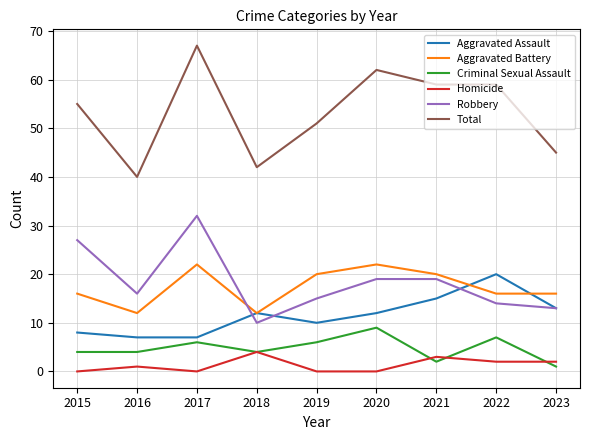

True or false: Robbery and Total cross at least once.

False